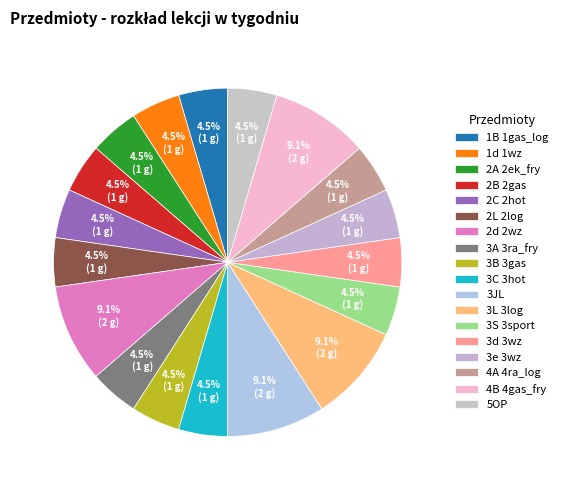

How much of the chart is everything except 1d 1wz?

95.5%